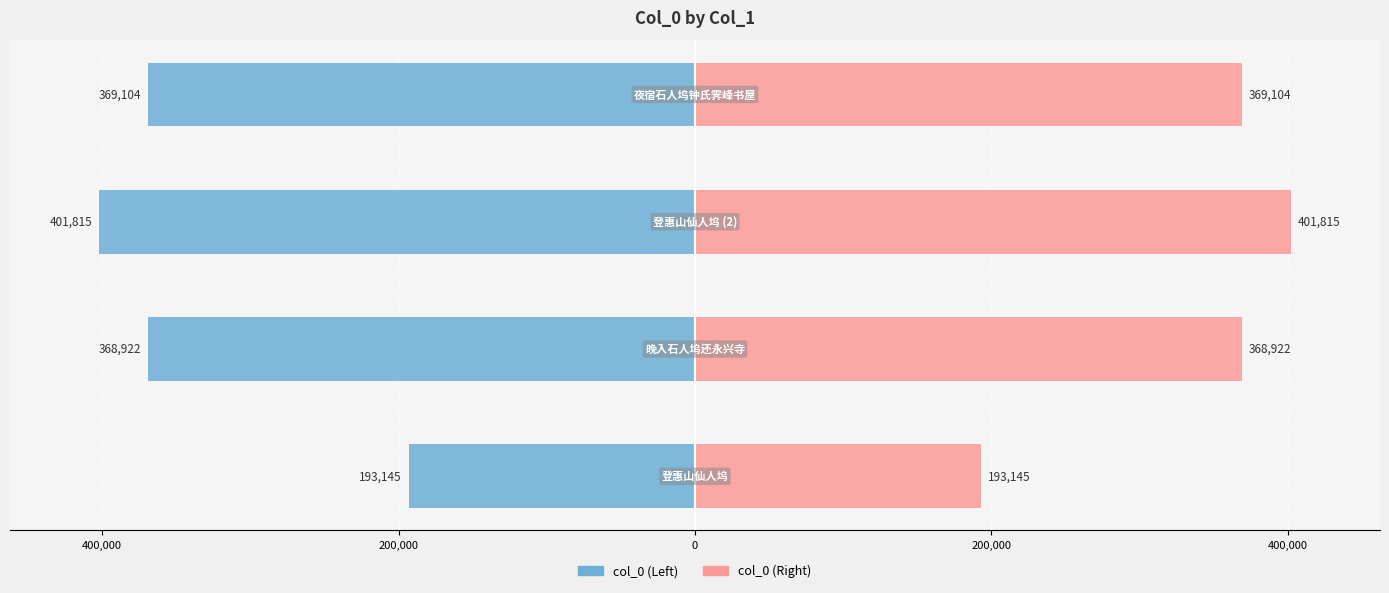

What is the difference between the maximum and minimum values in the col_0 (left) series?

208670.0